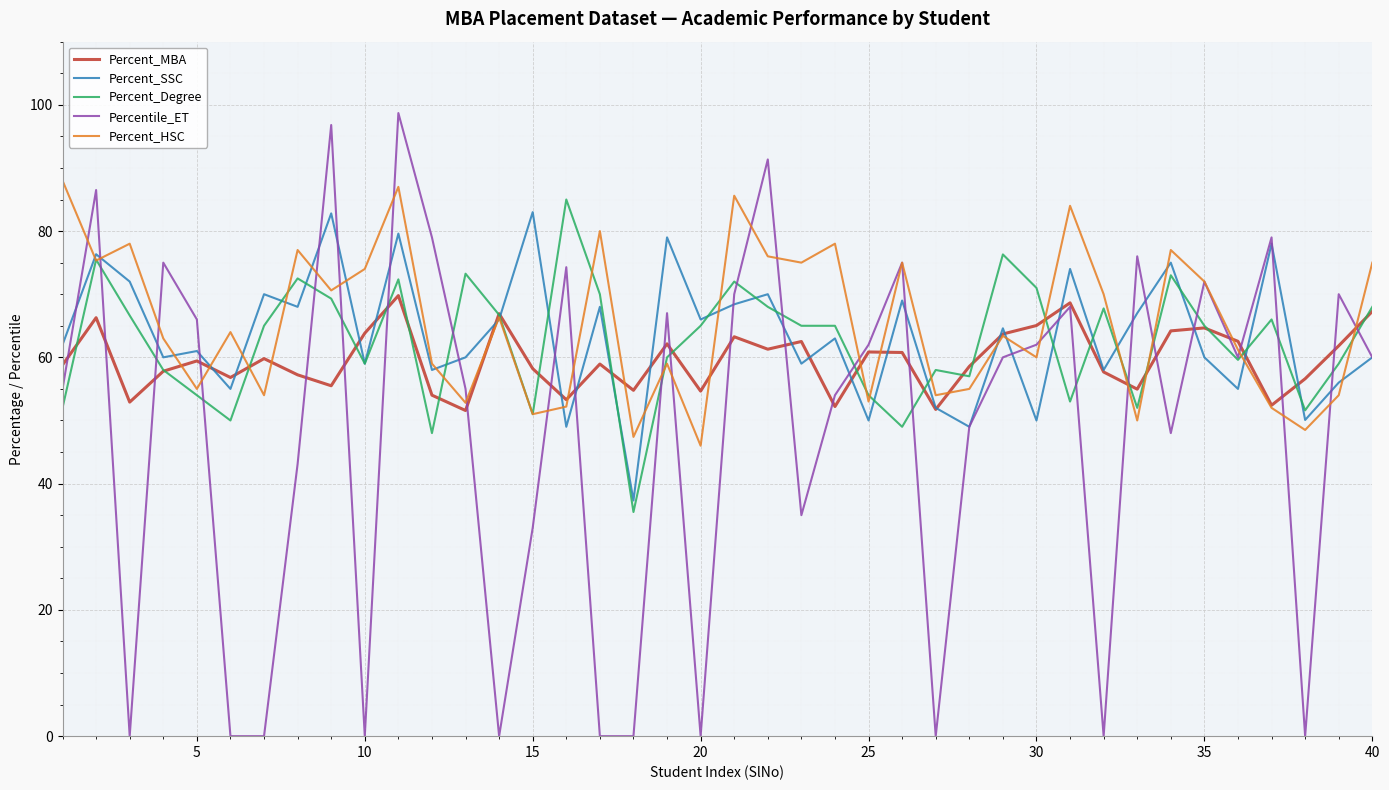

How many lines are shown in the chart?

5